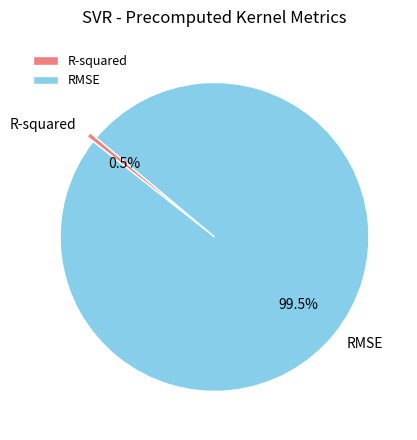

How much of the chart is everything except RMSE?

0.5%